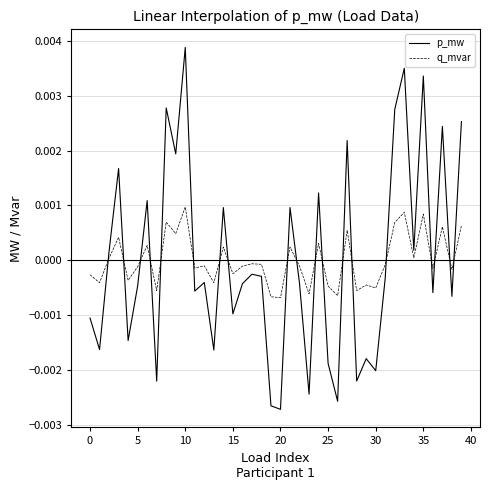

Rank the series by their maximum value, from highest to lowest.

p_mw, q_mvar